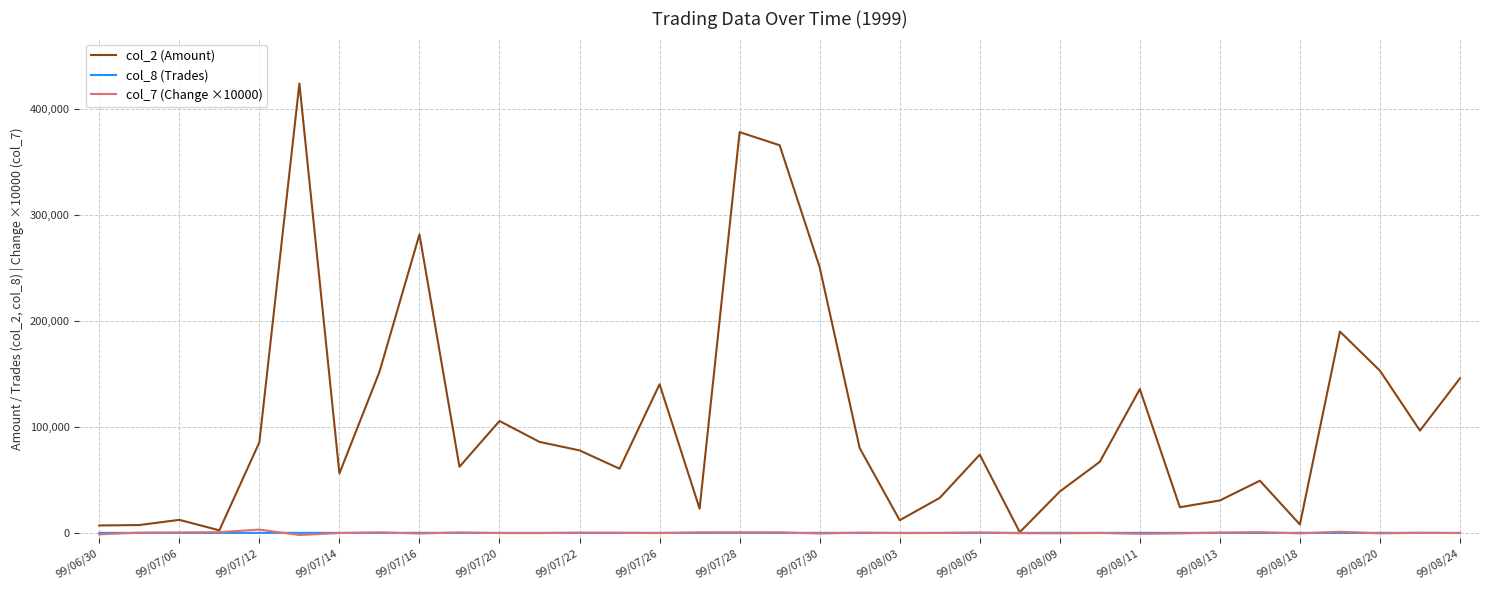

Which series has the widest spread of values?

col_2 (Amount)